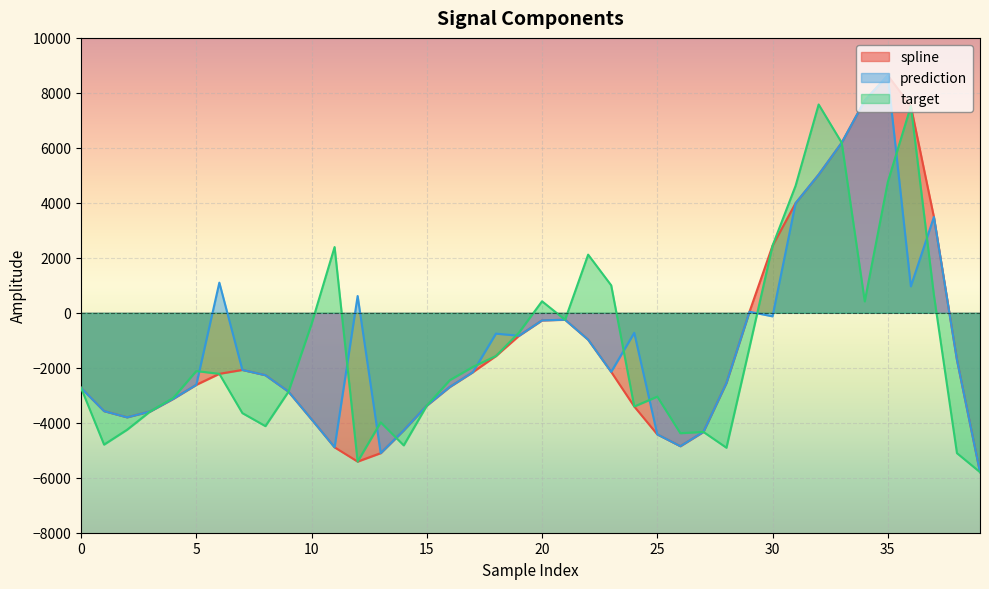

What is the value of the target point at the 40th from the left?

-5796.1